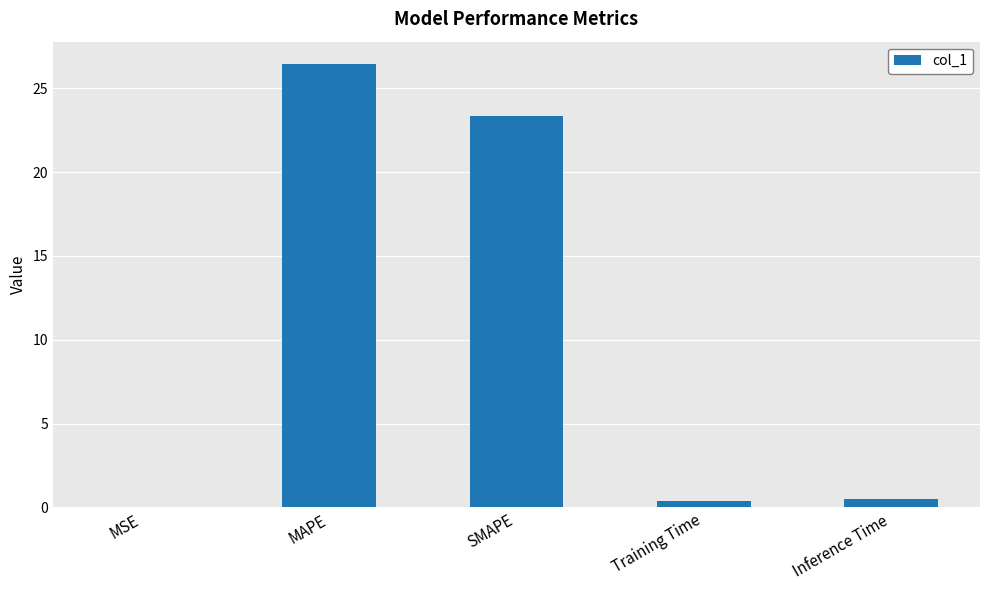

At which label is the value closest to 13?

SMAPE